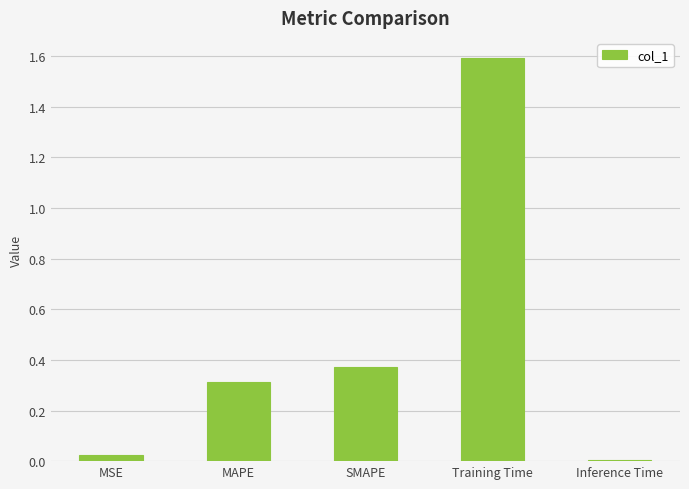

Which label corresponds to the largest value in the chart?

Training Time